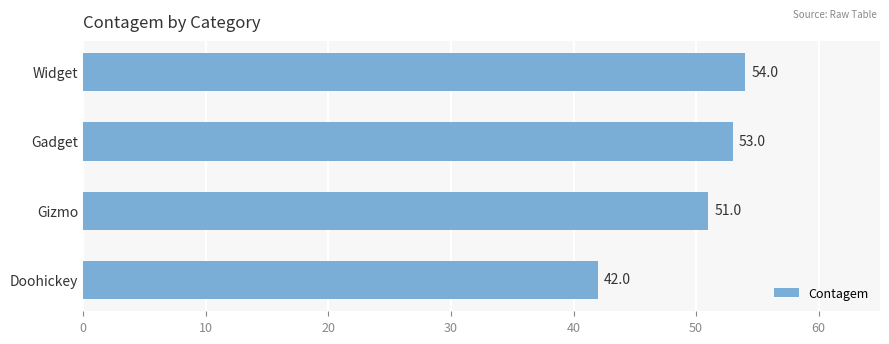

At which label is the value closest to 48?

Gizmo